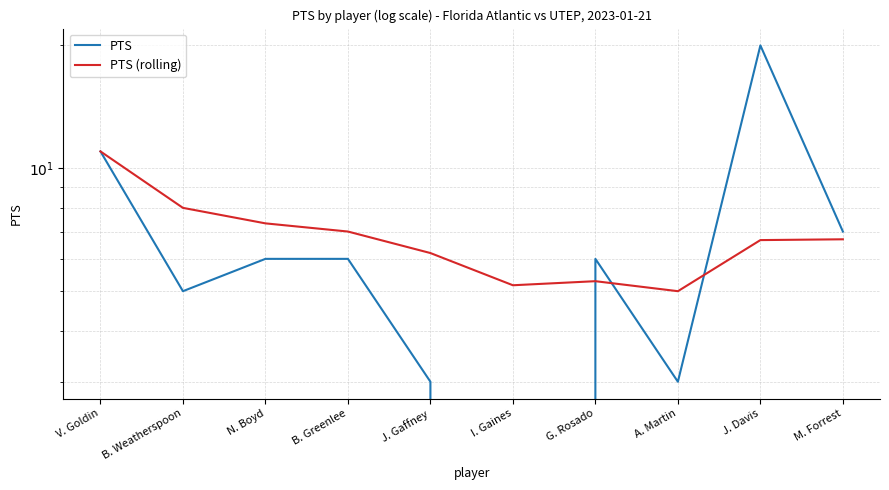

What is the total value across all series at B. Greenlee?

13.0